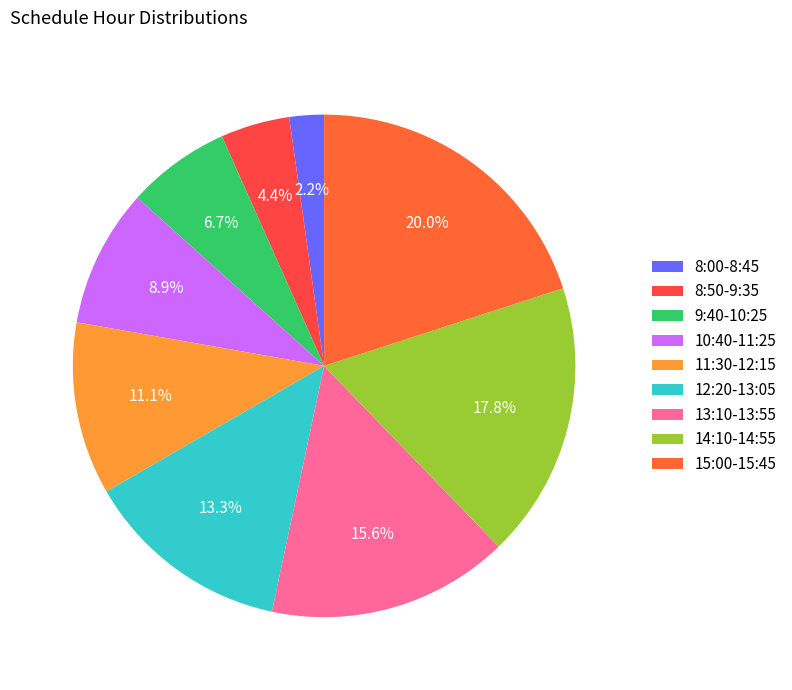

What percentage is NOT represented by 11:30-12:15?

88.9%